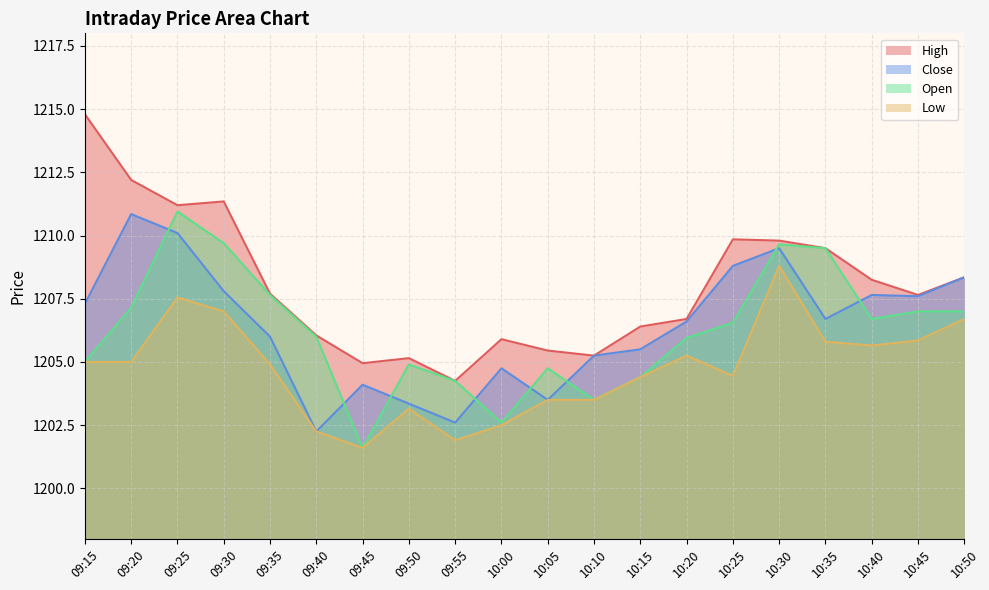

What is the approximate value of Open at 10:00?

1202.6